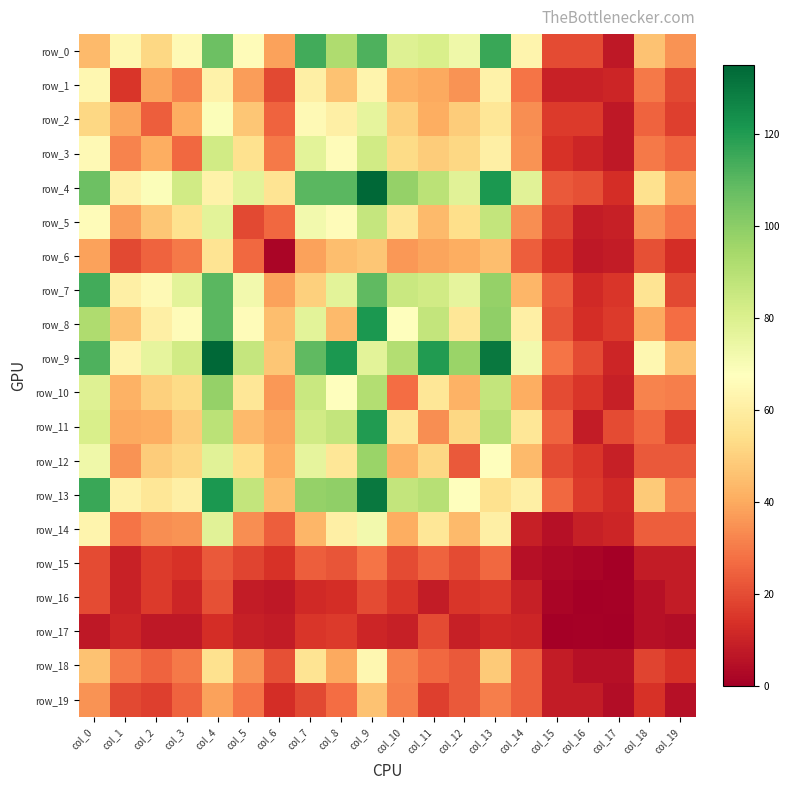

At which label does row_17 reach its minimum?

col_15